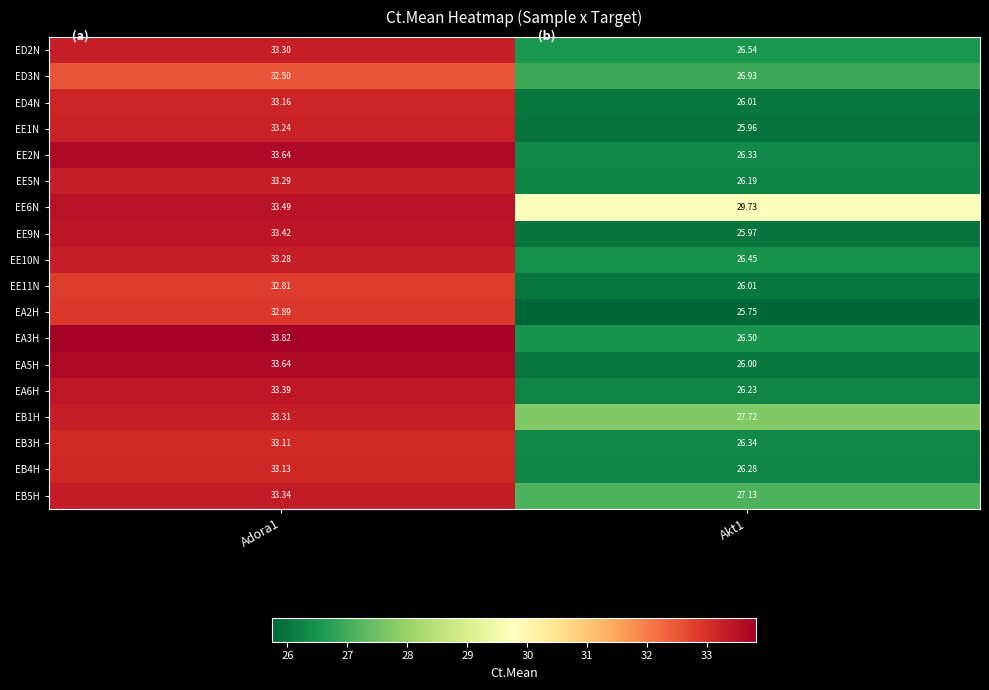

How many series are shown in this chart?

18